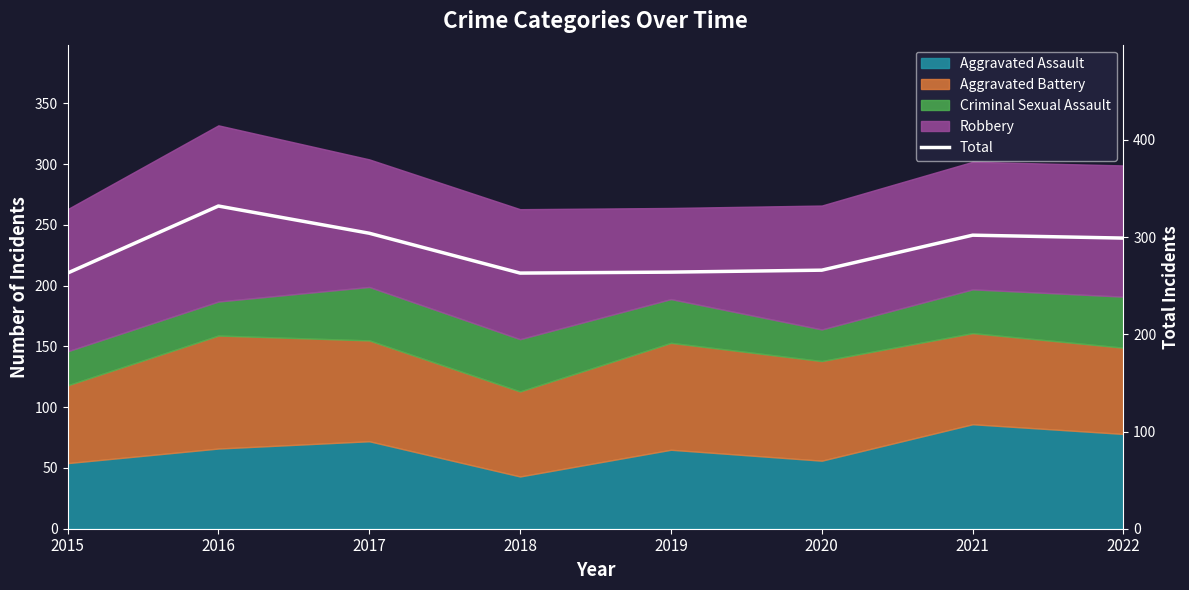

Count the number of values greater than 299.

3